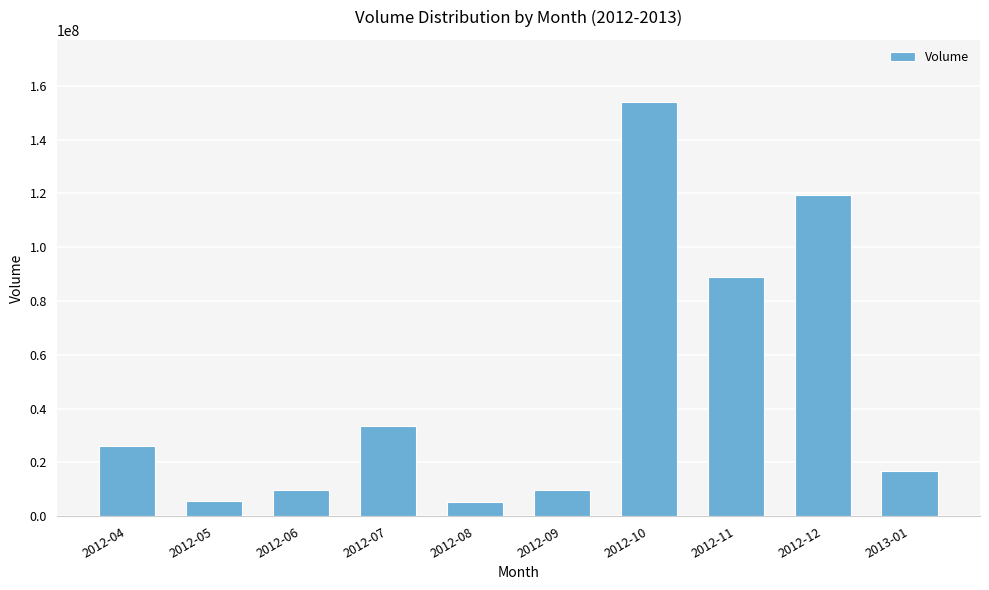

Which category has the highest value across all series?

2012-10